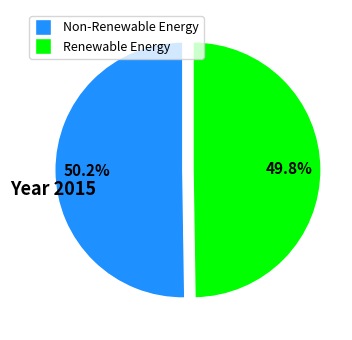

Does any single category account for the majority?

Yes